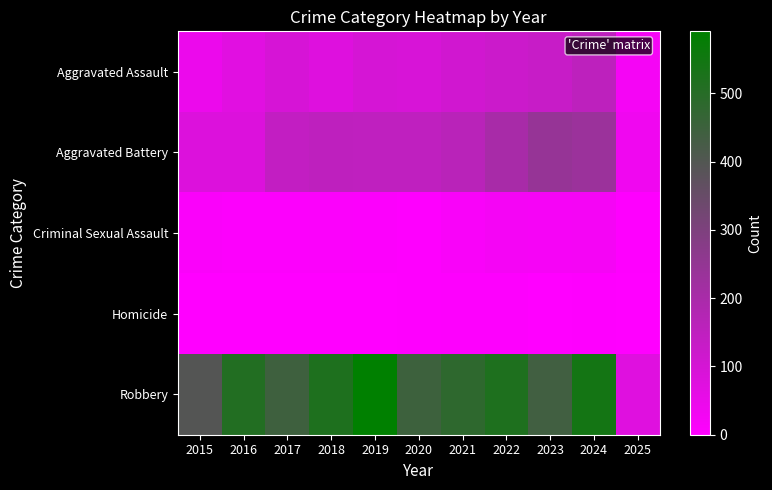

Reading right to left, list all the values displayed in this chart.

Aggravated Assault: 2025=25	2024=153	2023=130	2022=121	2021=110	2020=94	2019=98	2018=77	2017=95	2016=71	2015=46
Aggravated Battery: 2025=36	2024=232	2023=244	2022=202	2021=163	2020=150	2019=148	2018=152	2017=142	2016=82	2015=82
Criminal Sexual Assault: 2025=3	2024=24	2023=22	2022=24	2021=14	2020=3	2019=8	2018=11	2017=8	2016=8	2015=12
Homicide: 2025=0	2024=4	2023=2	2022=6	2021=5	2020=3	2019=2	2018=1	2017=1	2016=1	2015=0
Robbery: 2025=74	2024=543	2023=440	2022=521	2021=484	2020=450	2019=591	2018=520	2017=446	2016=510	2015=395